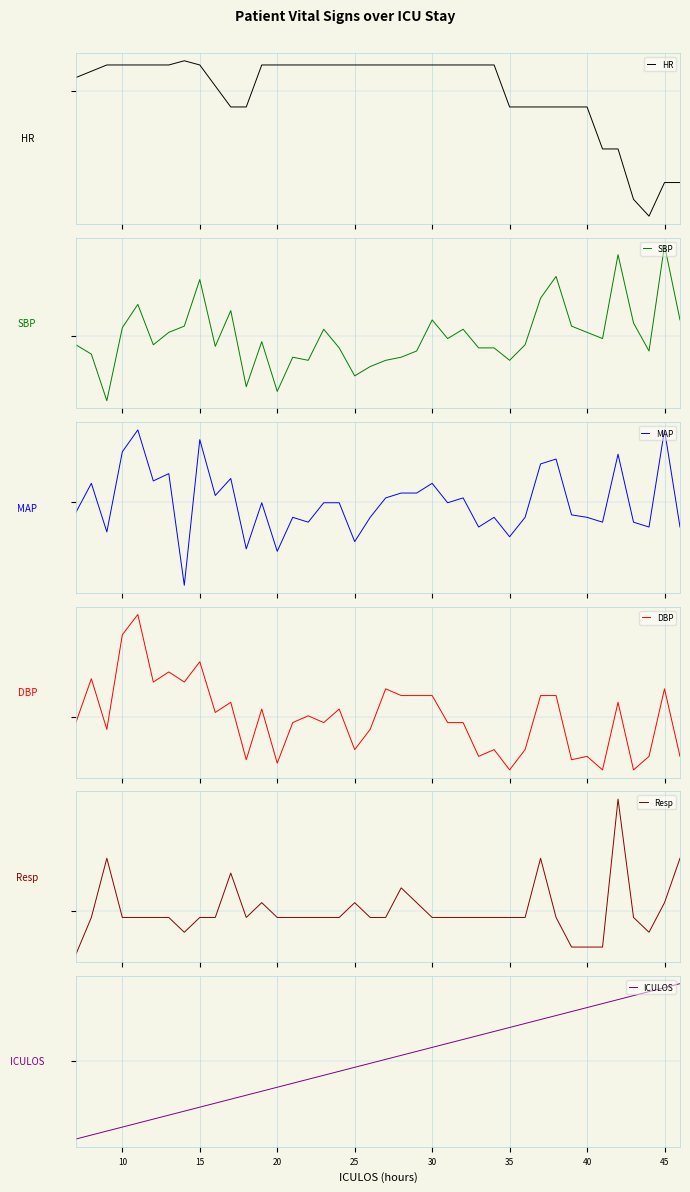

Which series has the widest spread of values?

SBP